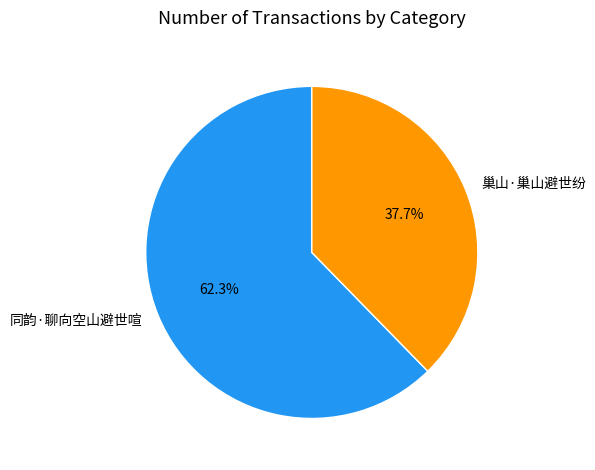

What percentage is the 同韵·聊向空山避世喧 slice, to the nearest percent?

62%